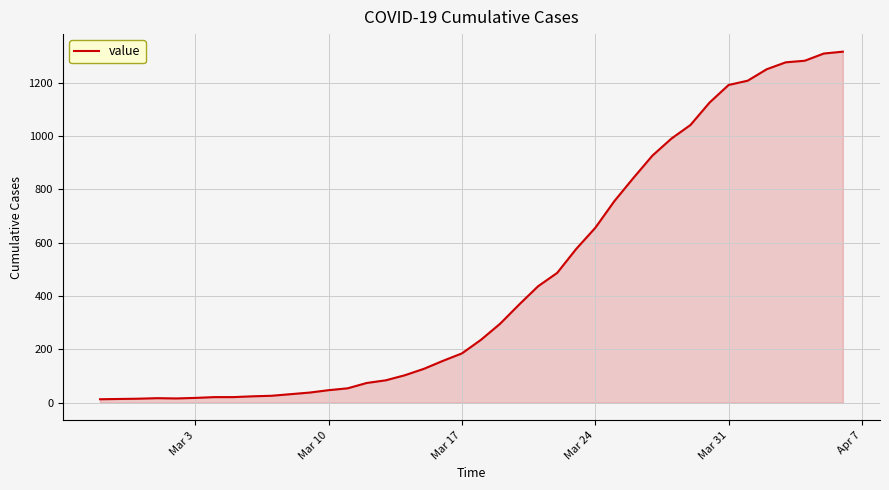

What is the difference between the maximum and minimum values?

1304